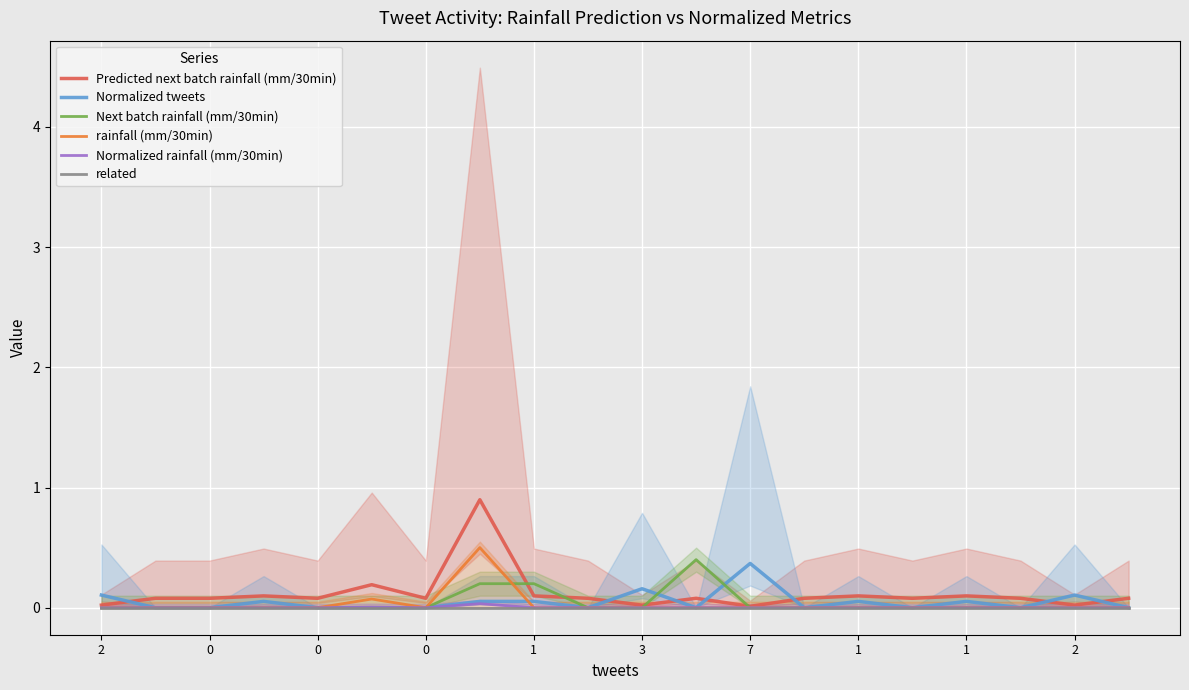

What is the maximum value shown in the chart?

0.9